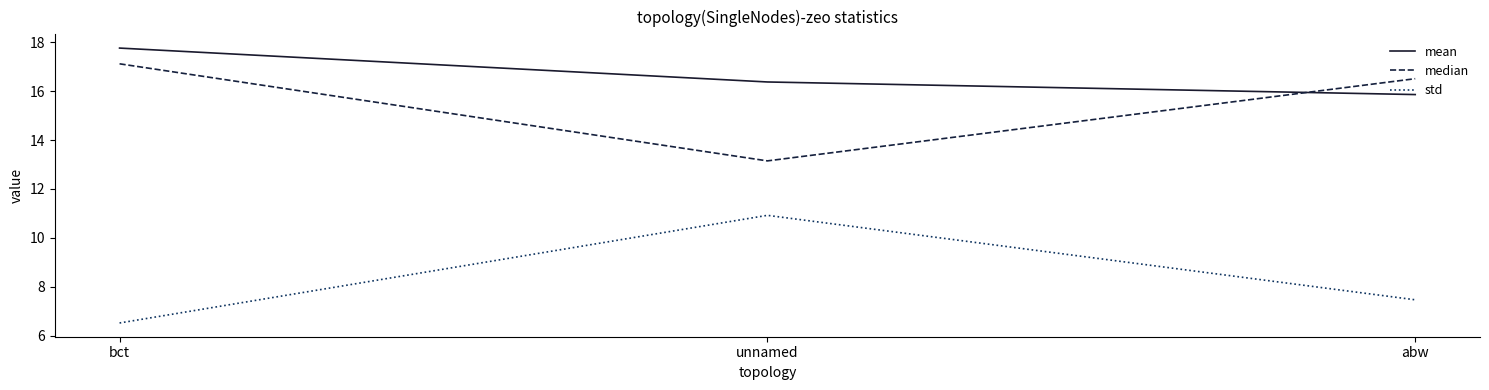

Where does the median series first go above 16?

bct